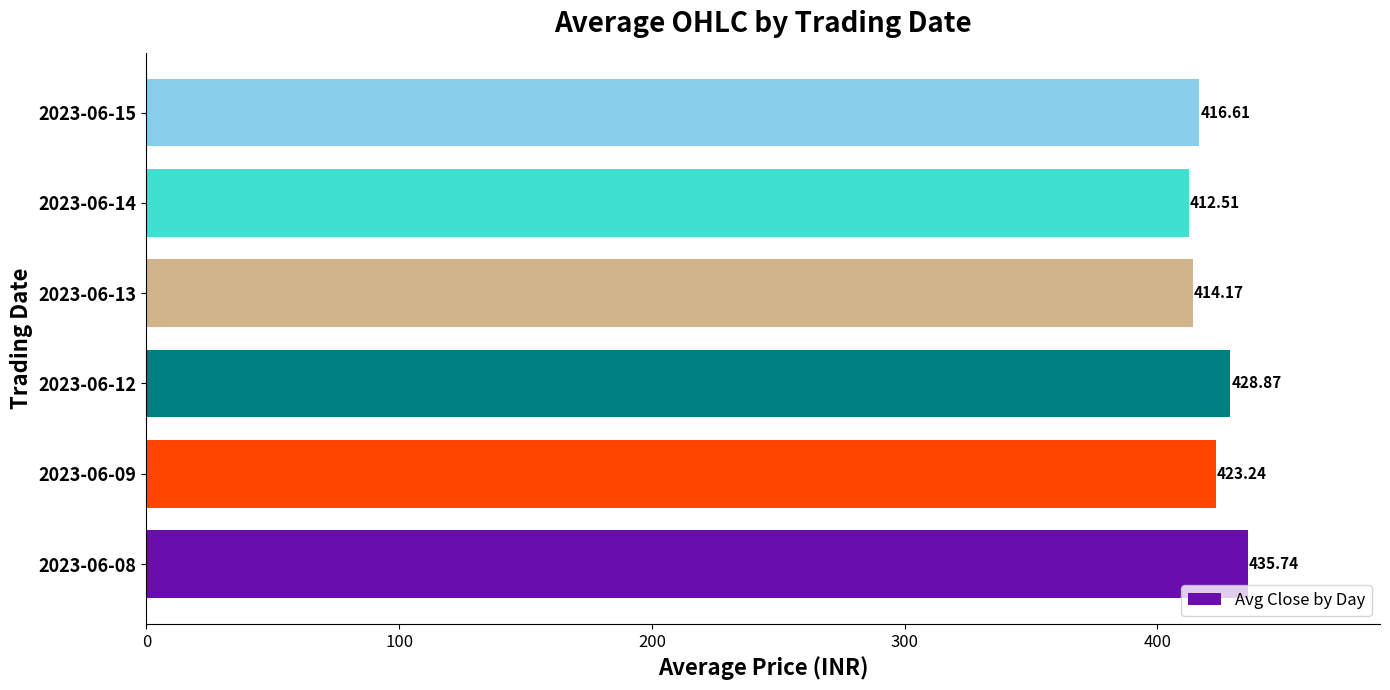

Does the chart contain stacked bars?

No